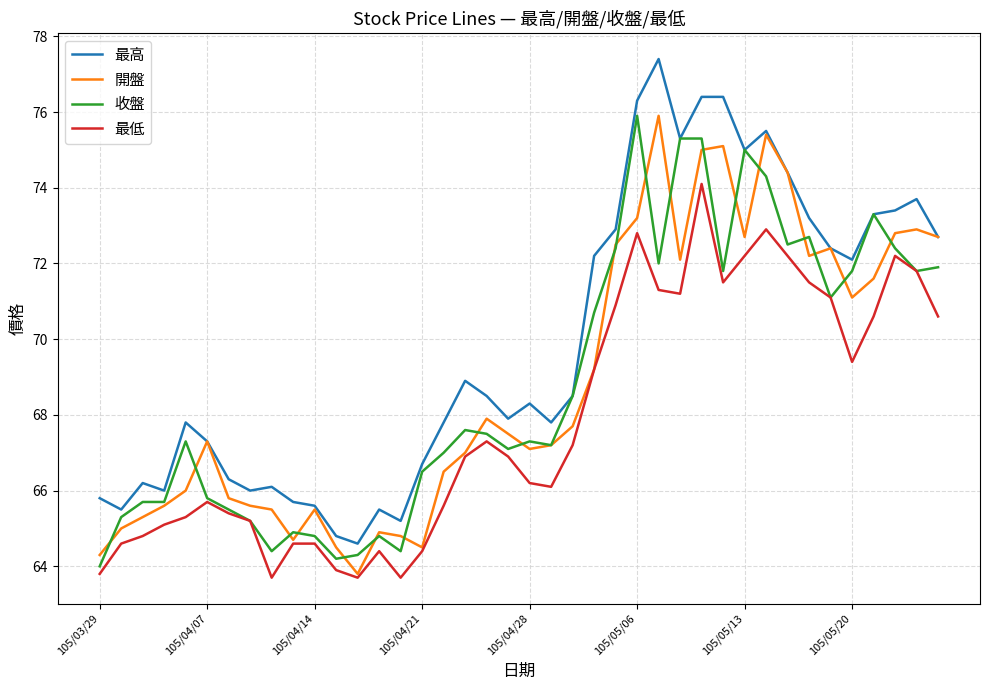

Which series has the largest total across all categories?

最高